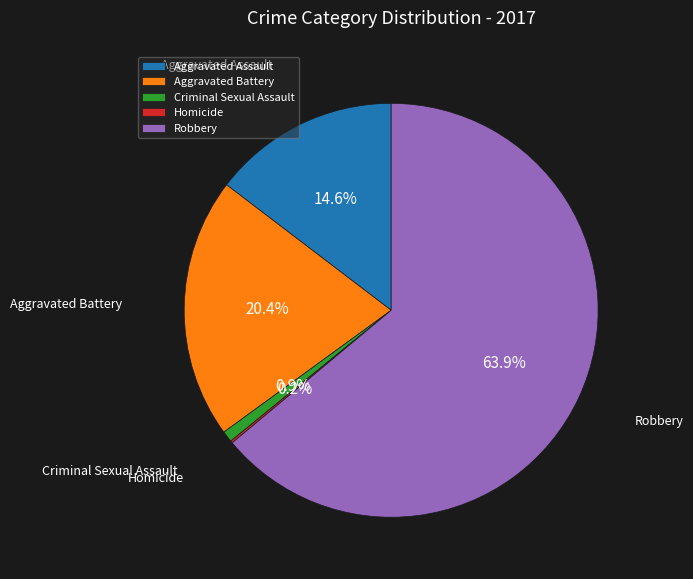

What is the ratio of the value at Robbery to the value at Criminal Sexual Assault?

73.4